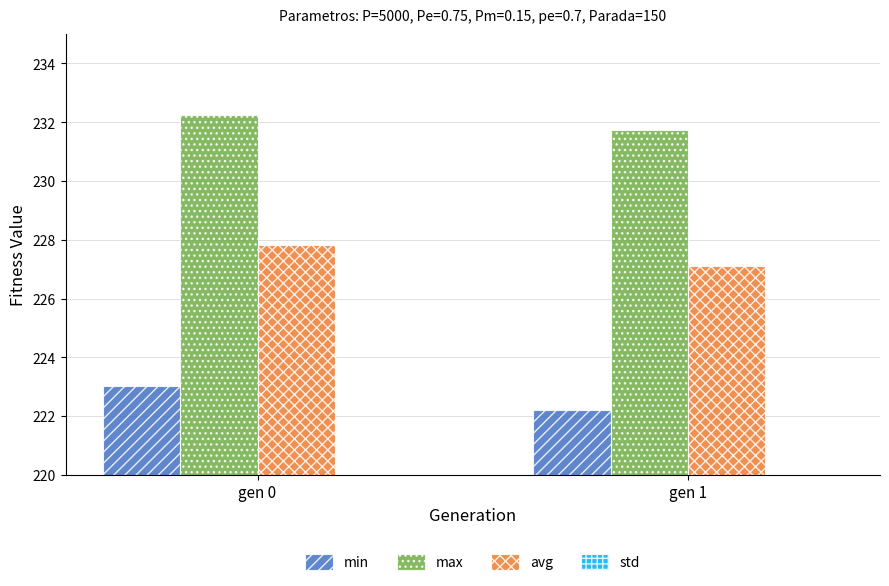

What is the spread (max minus min) of values at gen 0?

230.9